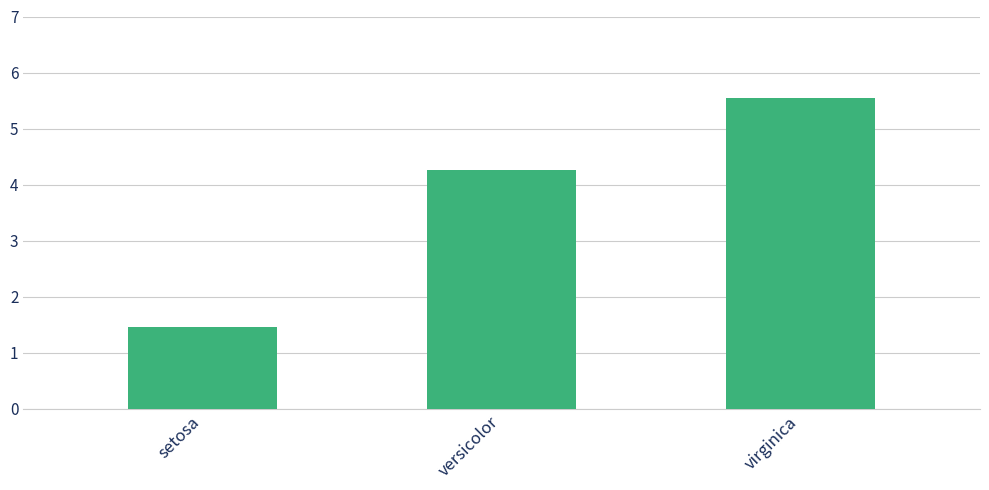

Count the number of values greater than 4.

2